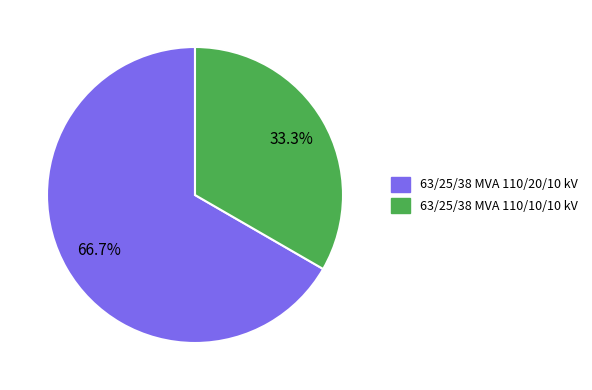

The 63/25/38 MVA 110/20/10 kV slice represents 77% of the pie. True or false?

False